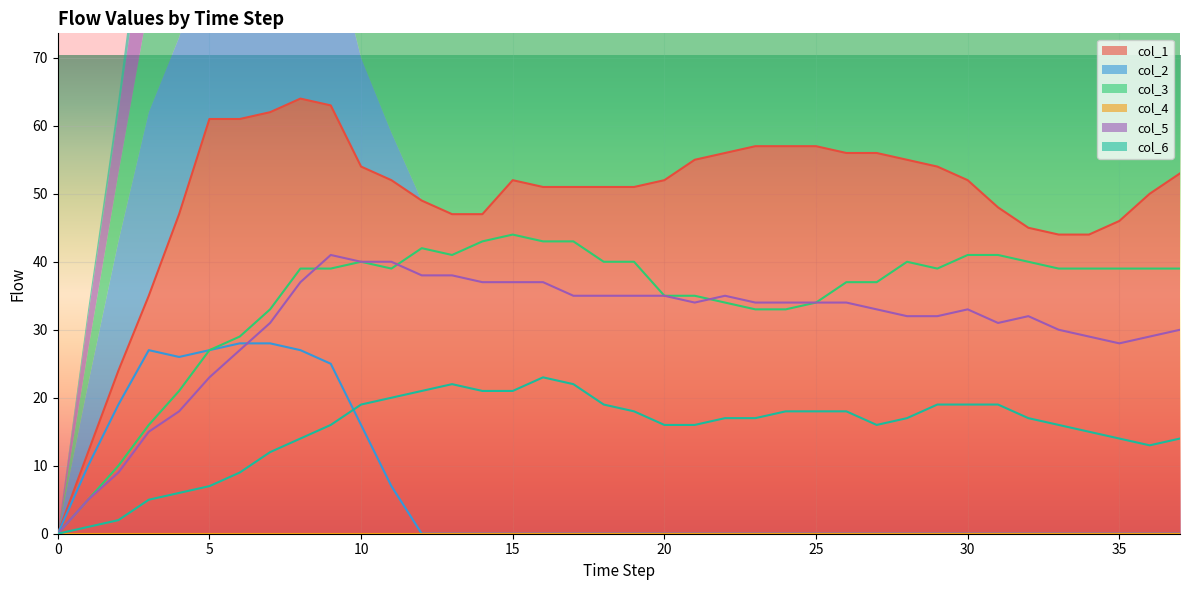

Reading right to left, transcribe all the data shown in this chart.

col_1: 53	50	46	44	44	45	48	52	54	55	56	56	57	57	57	56	55	52	51	51	51	51	52	47	47	49	52	54	63	64	62	61	61	47	35	24	12	0
col_2: 0	0	0	0	0	0	0	0	0	0	0	0	0	0	0	0	0	0	0	0	0	0	0	0	0	0	7	16	25	27	28	28	27	26	27	19	10	0
col_3: 39	39	39	39	39	40	41	41	39	40	37	37	34	33	33	34	35	35	40	40	43	43	44	43	41	42	39	40	39	39	33	29	27	21	16	10	5	0
col_5: 30	29	28	29	30	32	31	33	32	32	33	34	34	34	34	35	34	35	35	35	35	37	37	37	38	38	40	40	41	37	31	27	23	18	15	9	5	0
col_6: 14	13	14	15	16	17	19	19	19	17	16	18	18	18	17	17	16	16	18	19	22	23	21	21	22	21	20	19	16	14	12	9	7	6	5	2	1	0